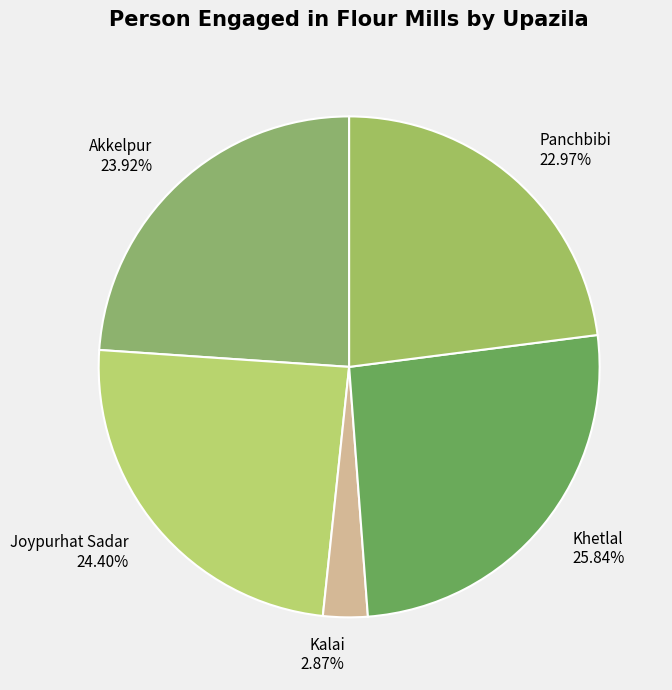

To the nearest percent, what is the difference between the Khetlal and Akkelpur slice percentages?

2%